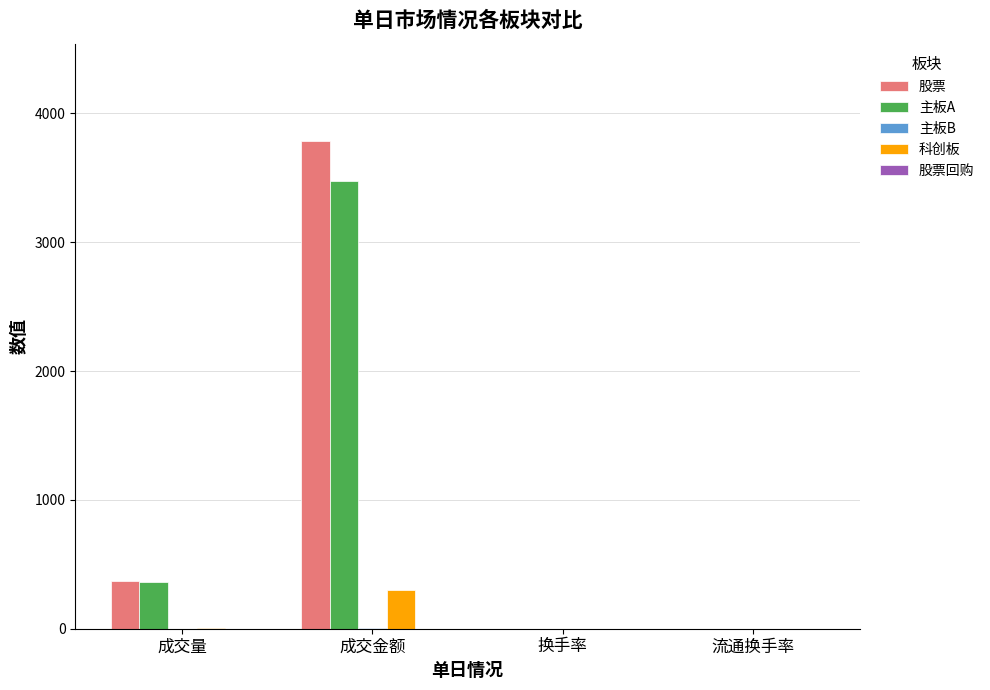

True or false: 主板A has a value of 3479.5 at 成交金额.

True